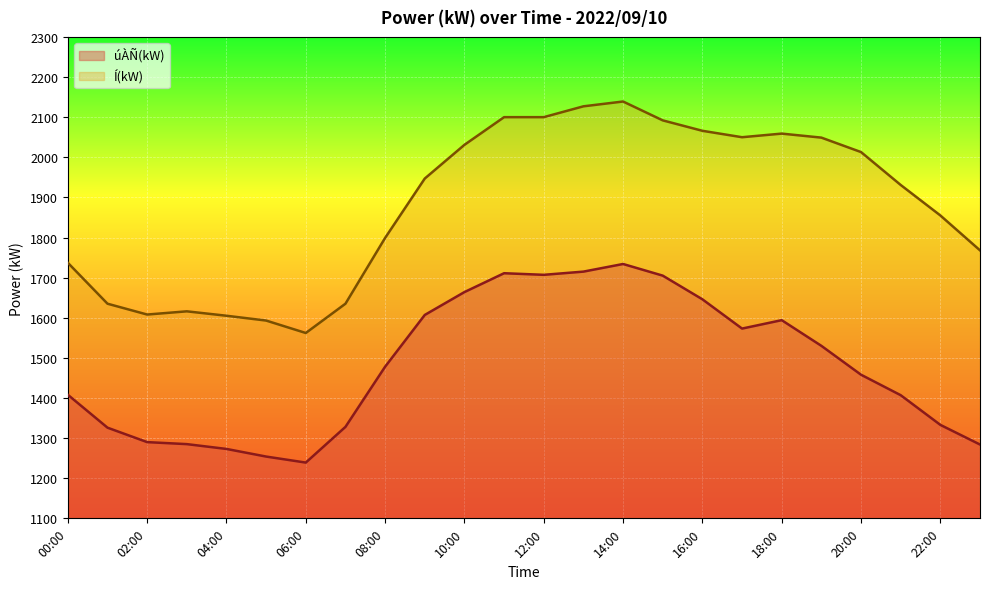

Where is the first local minimum for úÀÑ(kW)?

06:00